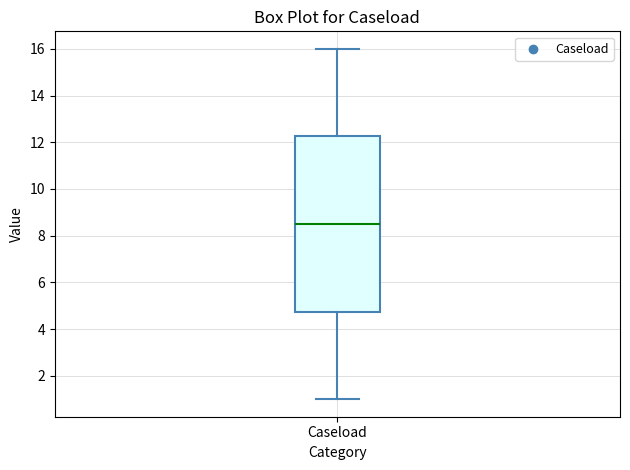

Transcribe this box plot: give where the median line is, the range the box spans, and where the two whiskers end, as read against the y-axis. The values are not printed on the chart, so give them approximately, as read against the axis.

median 8.6, box 4.8 to 12.2, whiskers 1.0 to 16.0